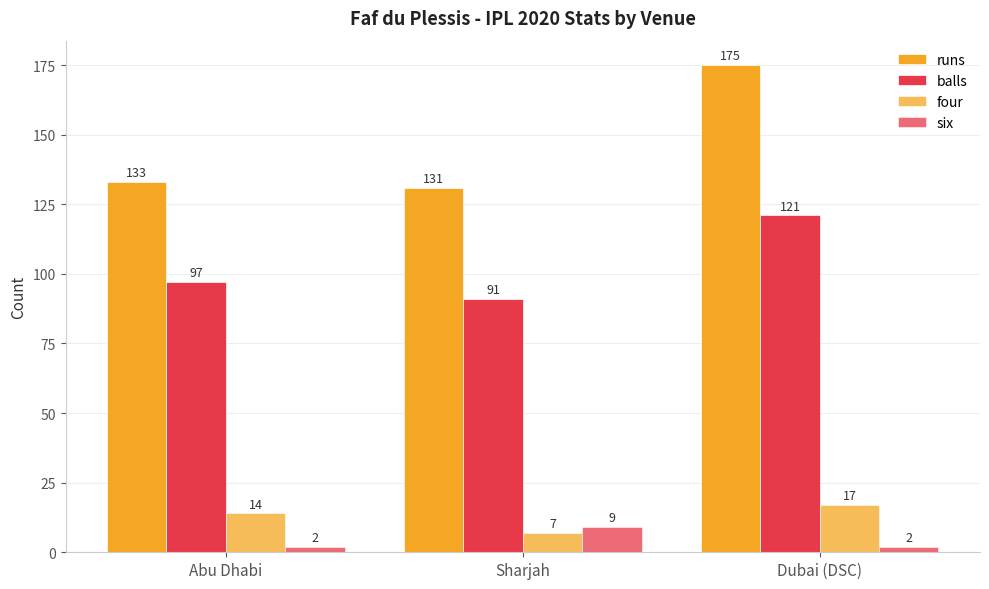

Are the bars horizontal?

No